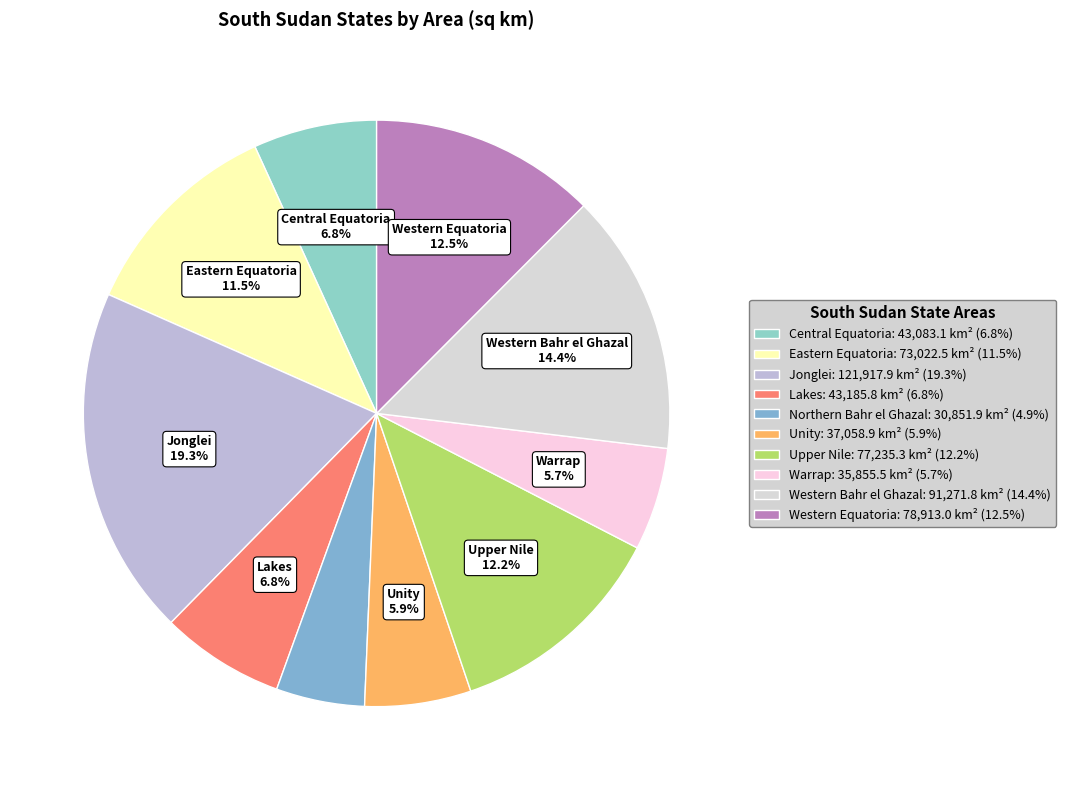

To the nearest percent, what is the difference between the Upper Nile and Eastern Equatoria slice percentages?

1%